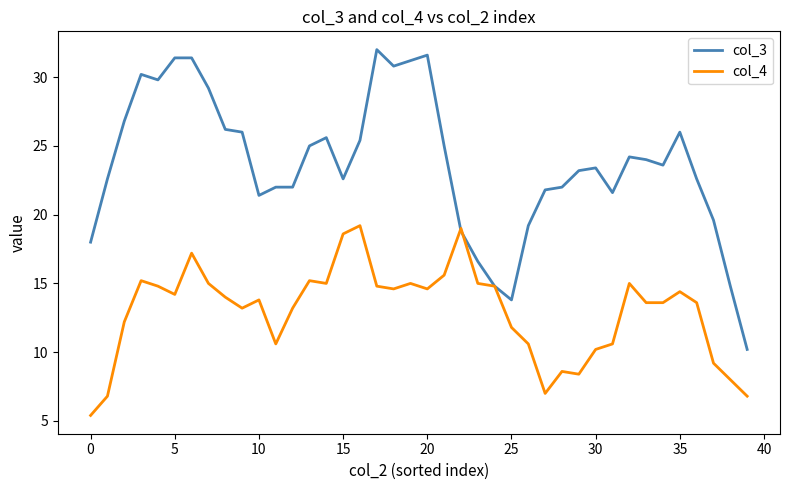

Which series has the largest range (max minus min)?

col_3